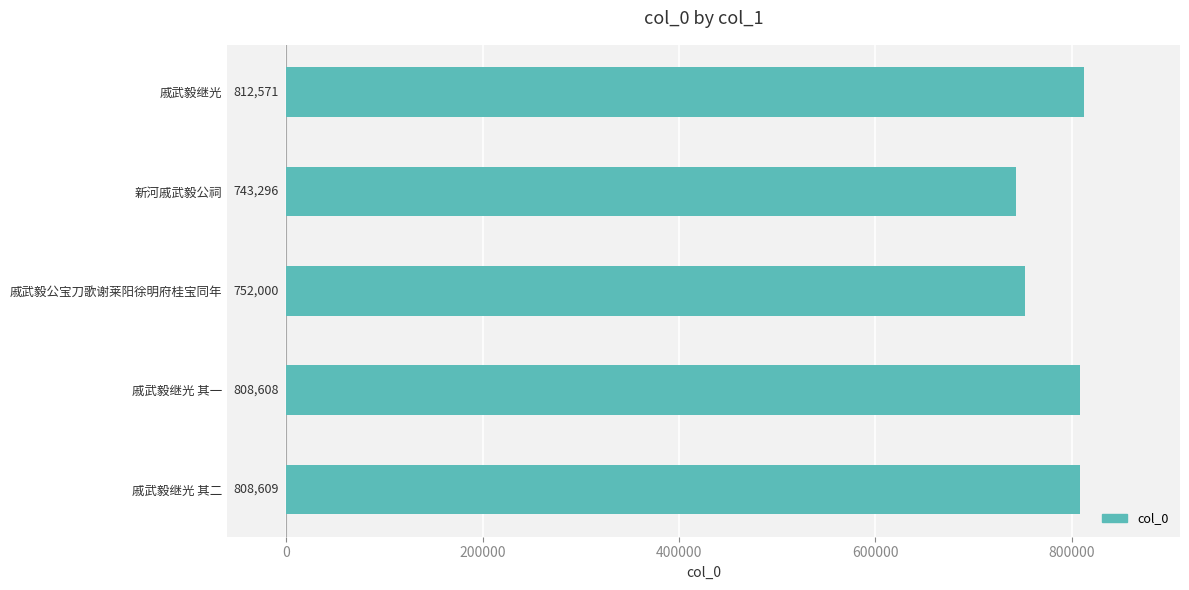

What is the difference between the maximum and minimum values?

69275